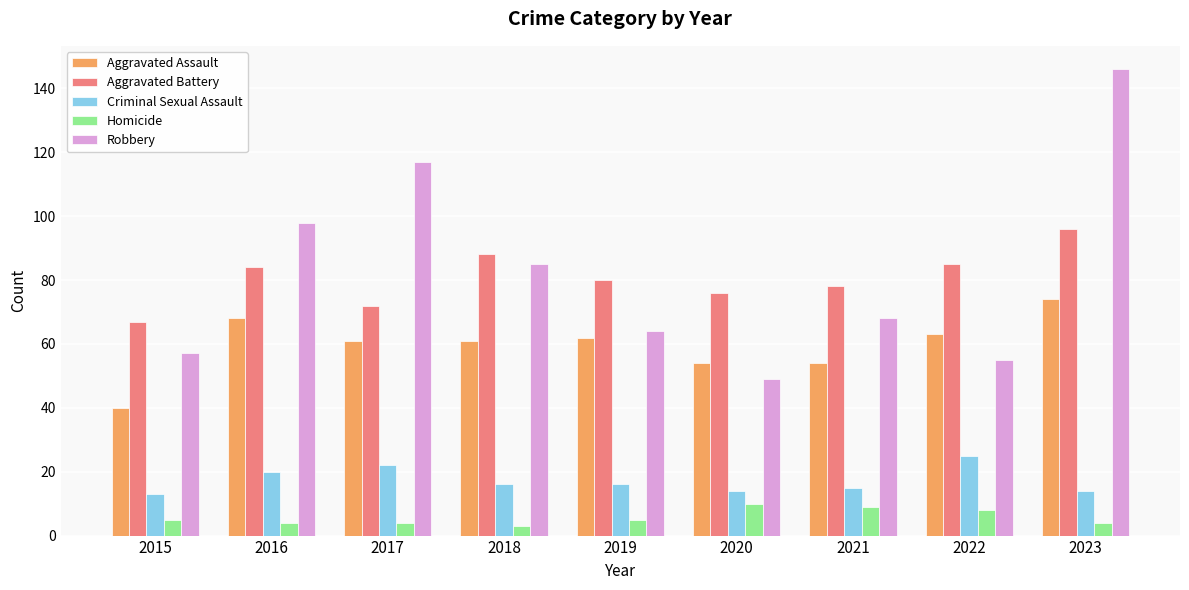

Count the number of categories in the chart.

9